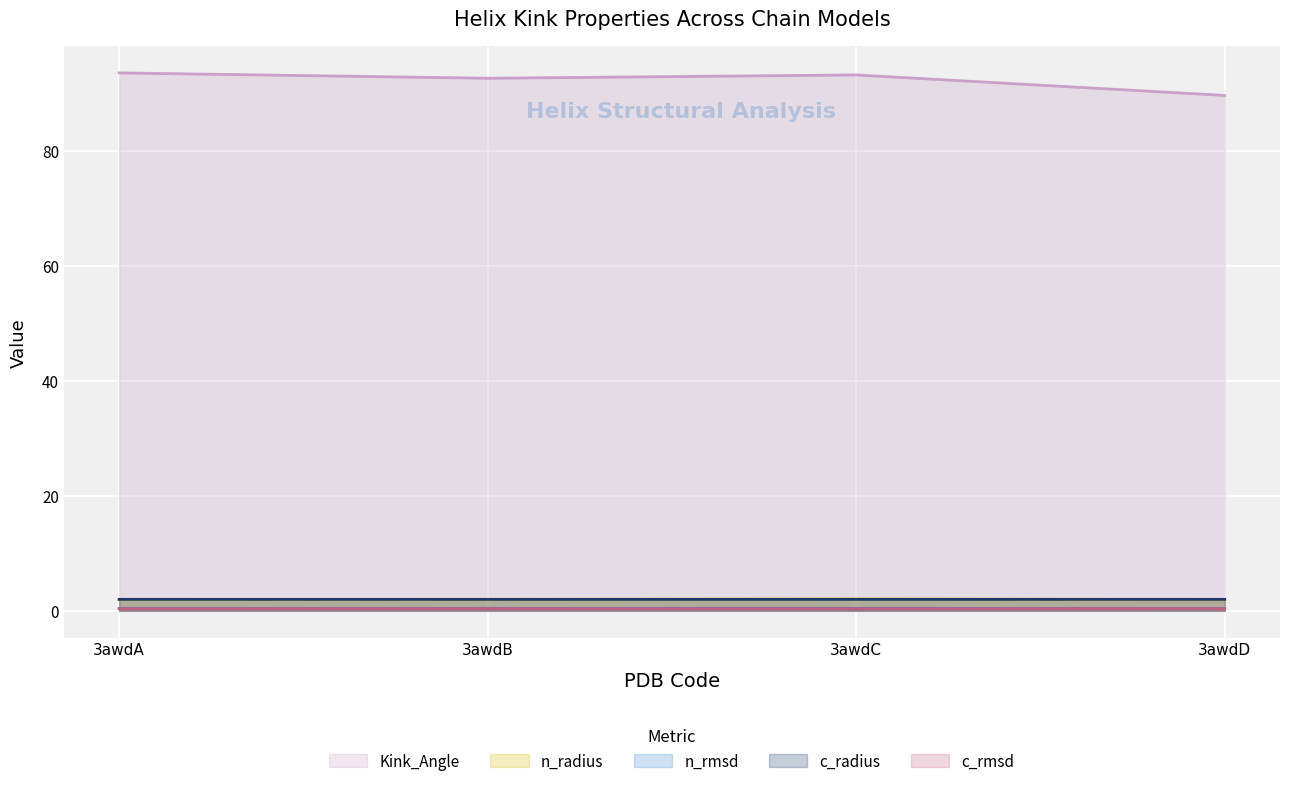

Reading left to right, list all the values displayed in this chart.

Kink_Angle: 3awdA=93.6	3awdB=92.6	3awdC=93.2	3awdD=89.6
n_radius: 3awdA=2.0	3awdB=2.0	3awdC=2.0	3awdD=1.9
n_rmsd: 3awdA=0.4	3awdB=0.4	3awdC=0.4	3awdD=0.4
c_radius: 3awdA=2.0	3awdB=2.0	3awdC=2.0	3awdD=2.0
c_rmsd: 3awdA=0.3	3awdB=0.4	3awdC=0.3	3awdD=0.4